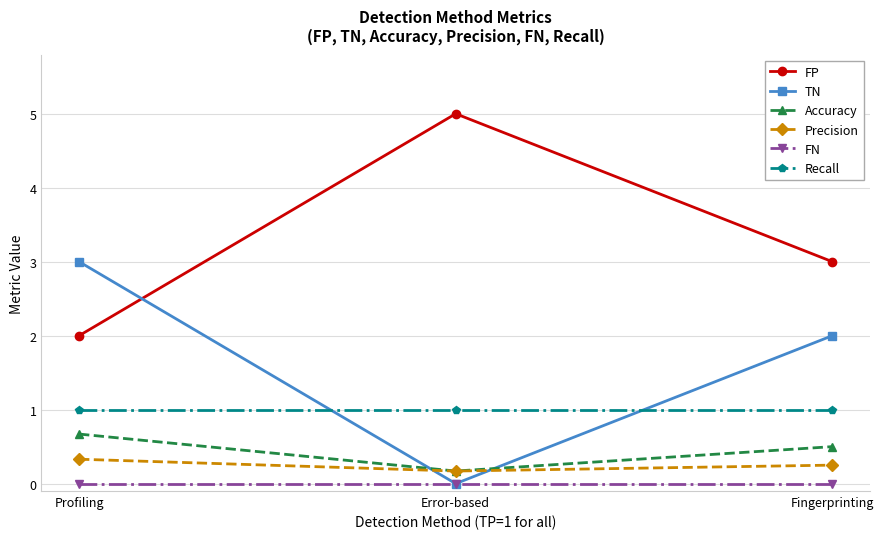

Is this an area chart (filled region under the line)?

No